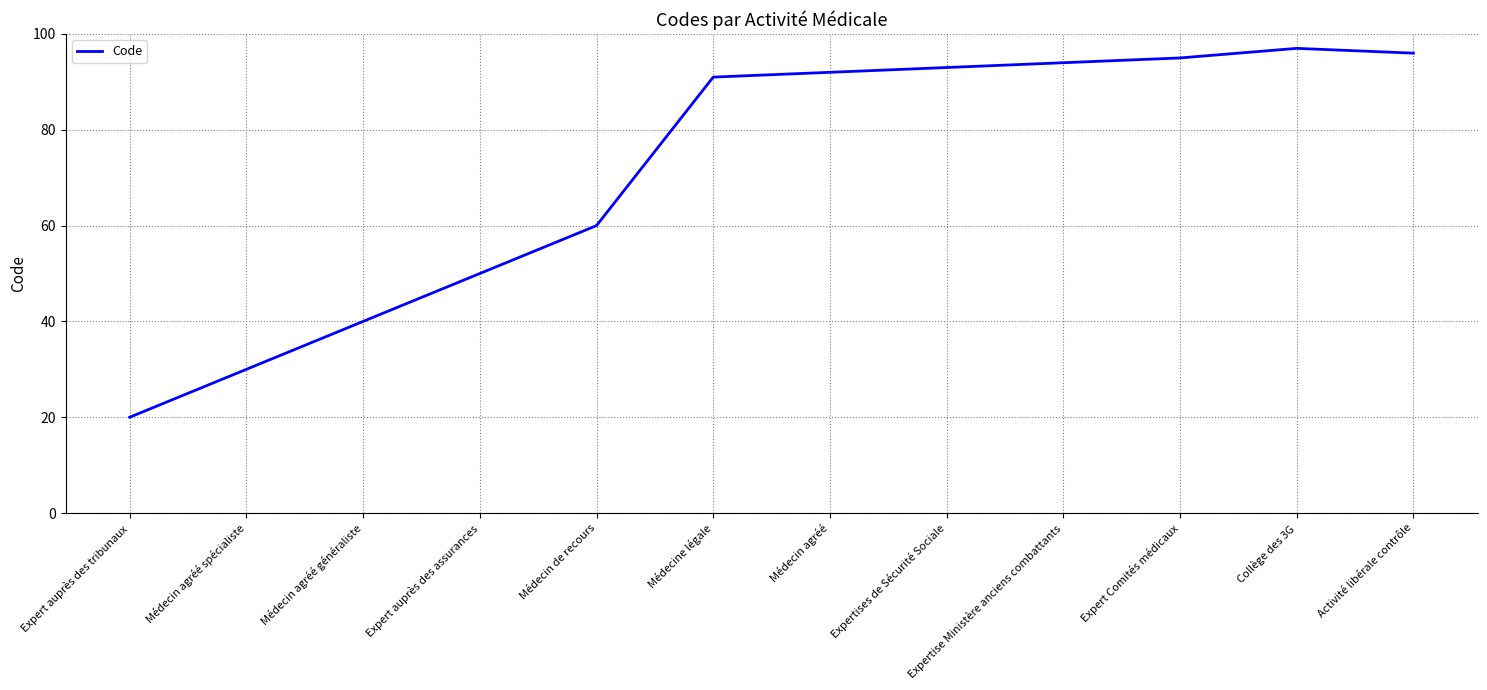

Reading left to right, transcribe all the data shown in this chart.

Expert auprès des tribunaux=20	Médecin agréé spécialiste=30	Médecin agréé généraliste=40	Expert auprès des assurances=50	Médecin de recours=60	Médecine légale=91	Médecin agréé=92	Expertises de Sécurité Sociale=93	Expertise Ministère anciens combattants=94	Expert Comités médicaux=95	Collège des 3G=97	Activité libérale contrôle=96